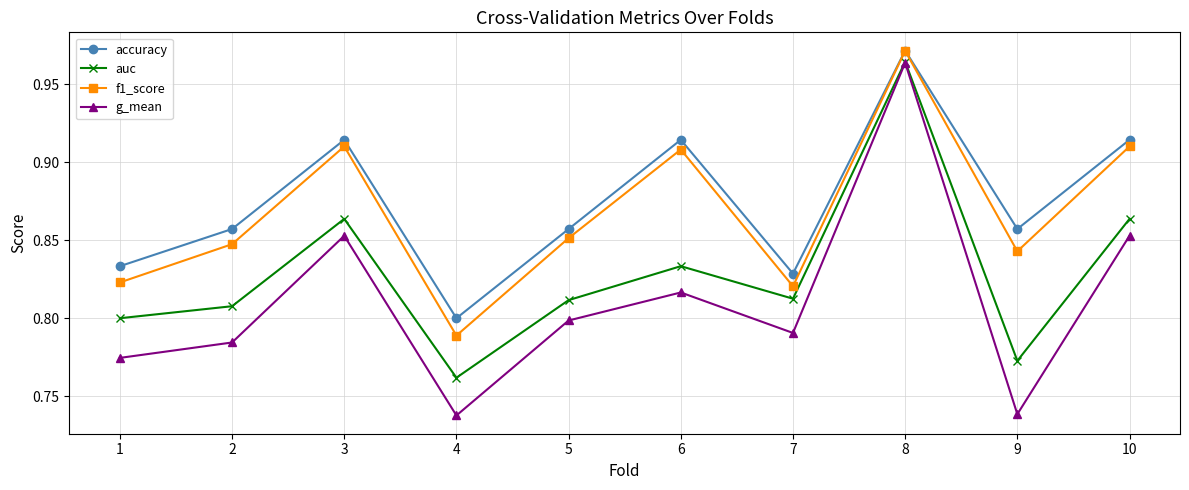

Does the chart have visible grid lines?

Yes